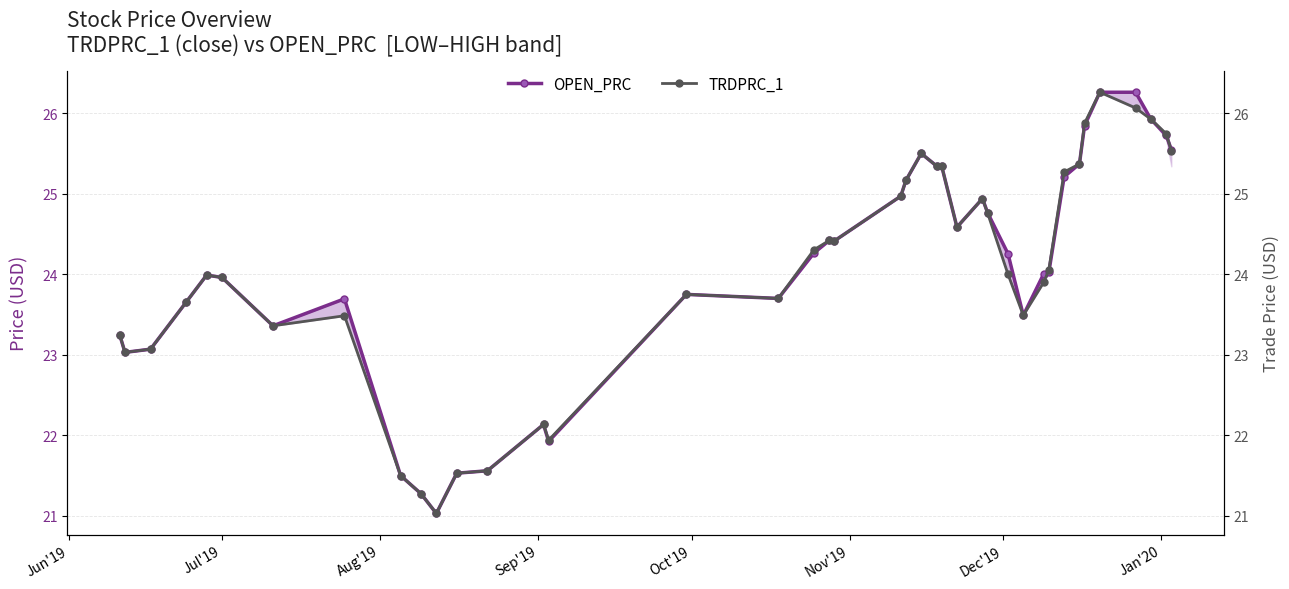

How many distinct data groups are displayed?

2